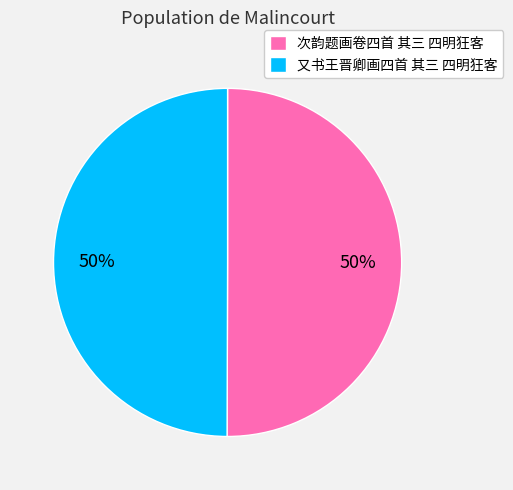

Combined, do 次韵题画卷四首 其三 四明狂客 and 又书王晋卿画四首 其三 四明狂客 account for over 50%?

Yes